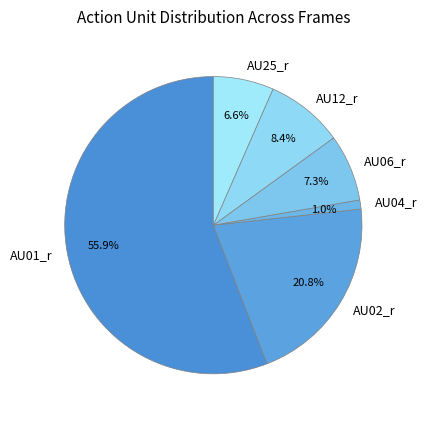

Approximately how many times larger is the value at AU12_r compared to AU06_r?

1.2